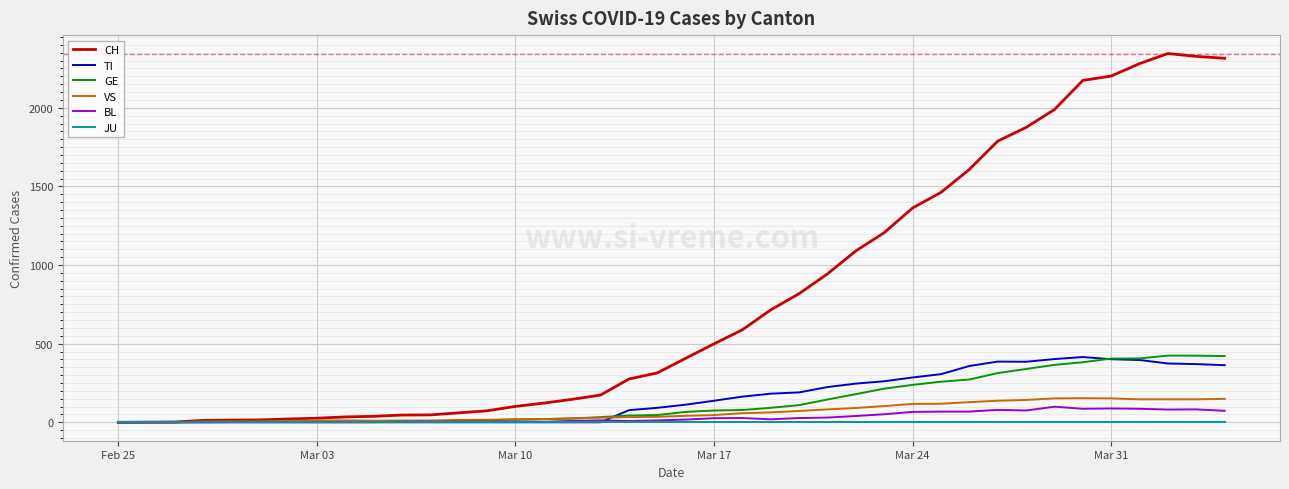

Which series has the largest total across all categories?

CH